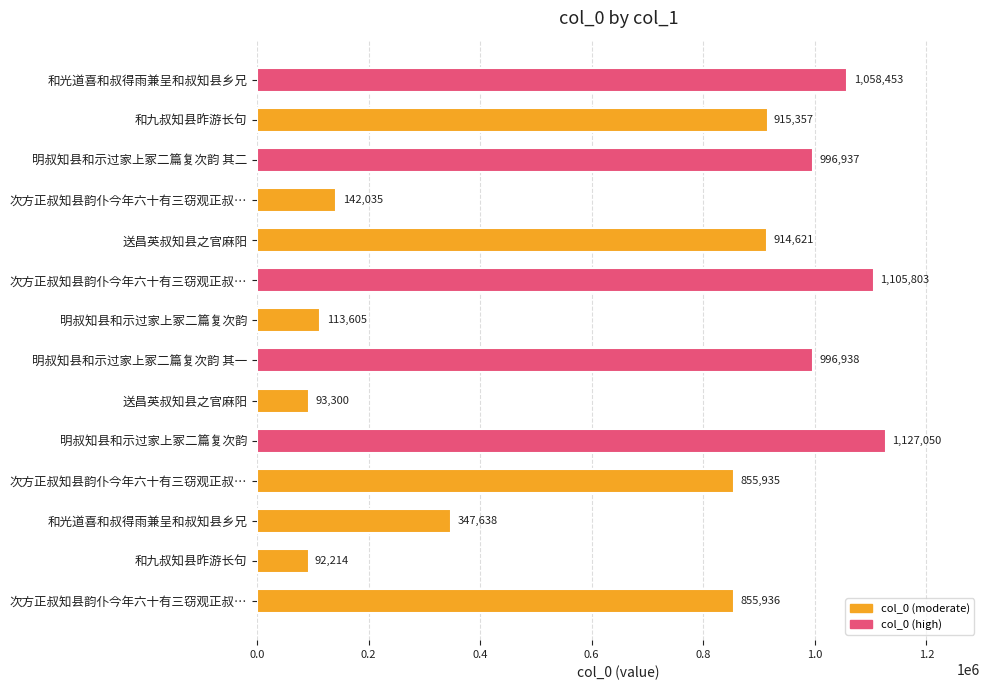

What is the smallest value displayed?

92214